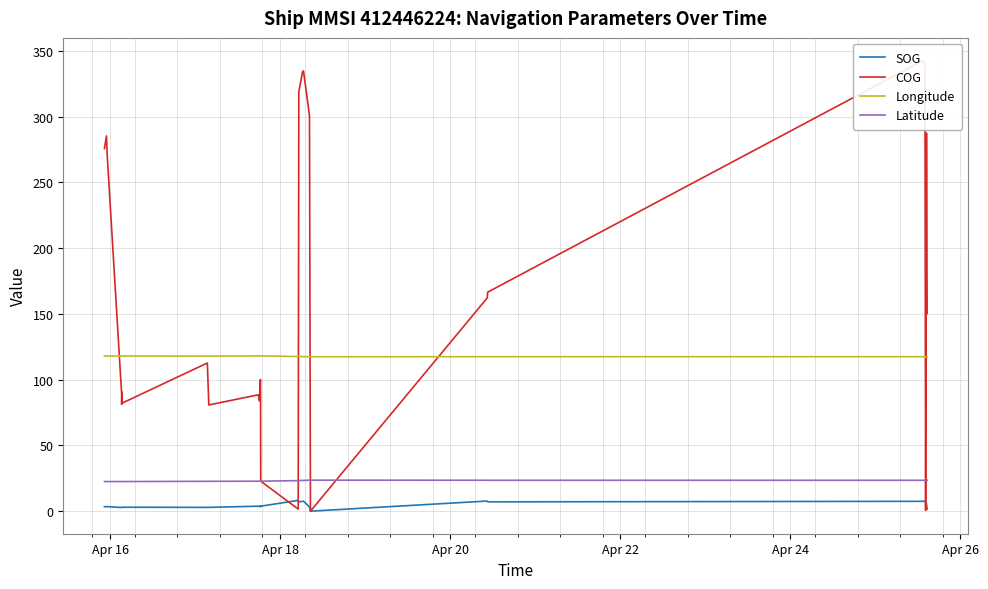

What is the minimum value for Latitude?

22.5